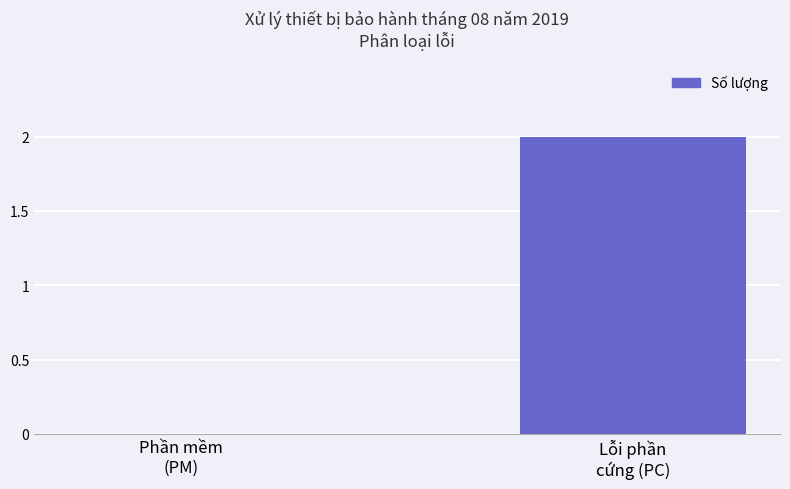

Are the bars grouped side by side (vs. stacked)?

No